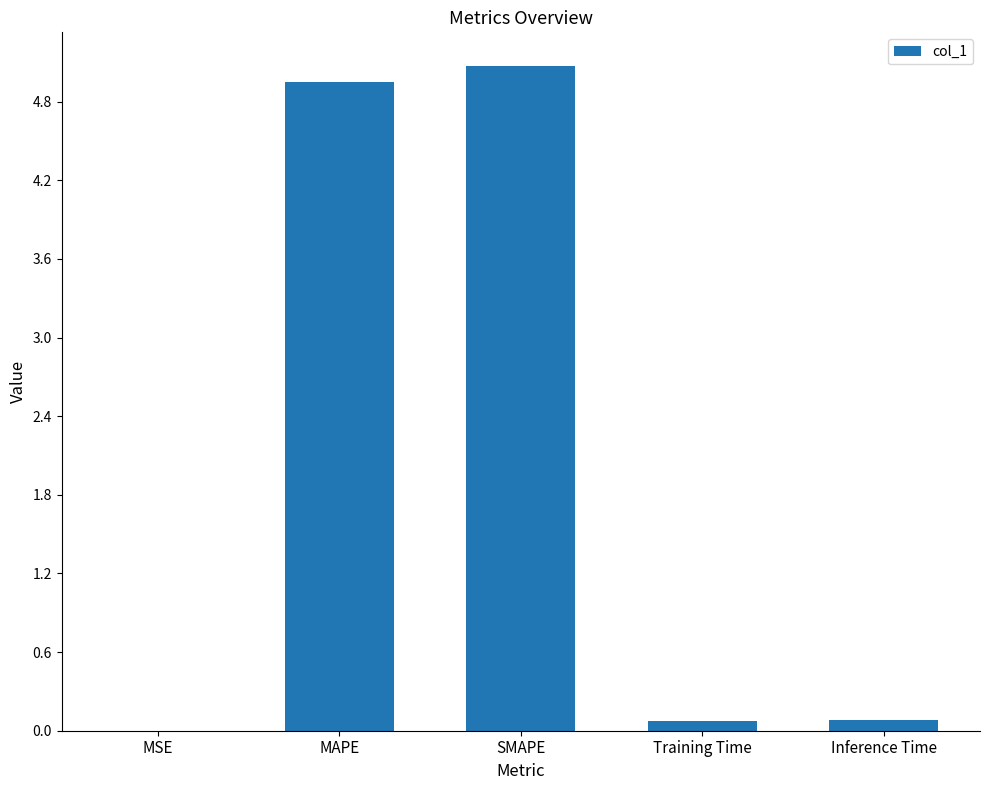

Is it true that the value at MAPE is 5.0?

True